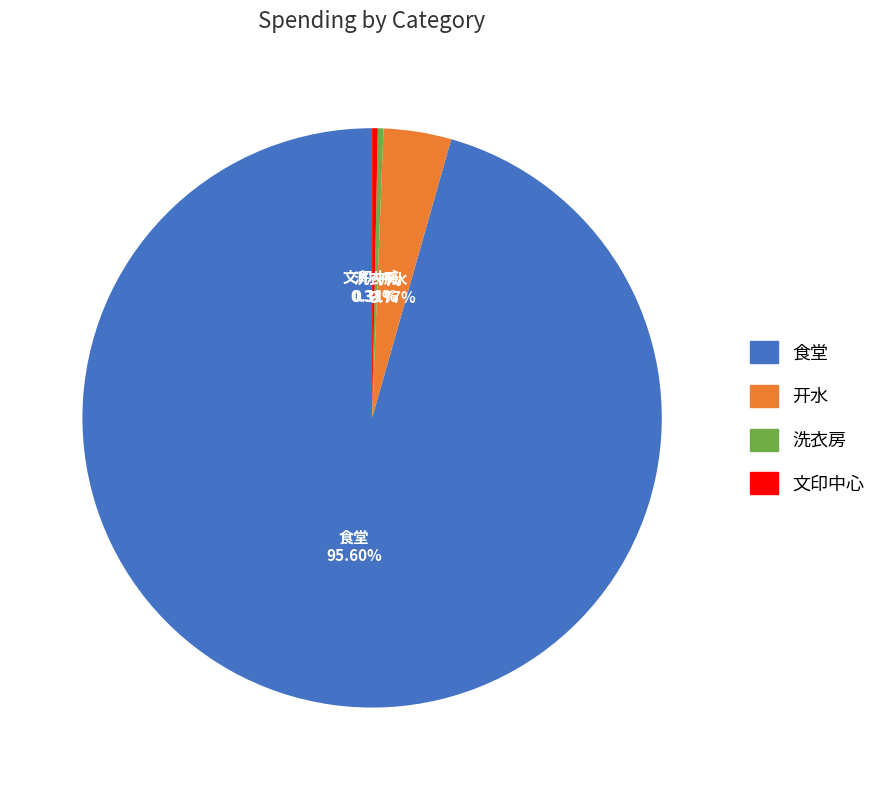

The 食堂 slice represents 95% of the pie. True or false?

True